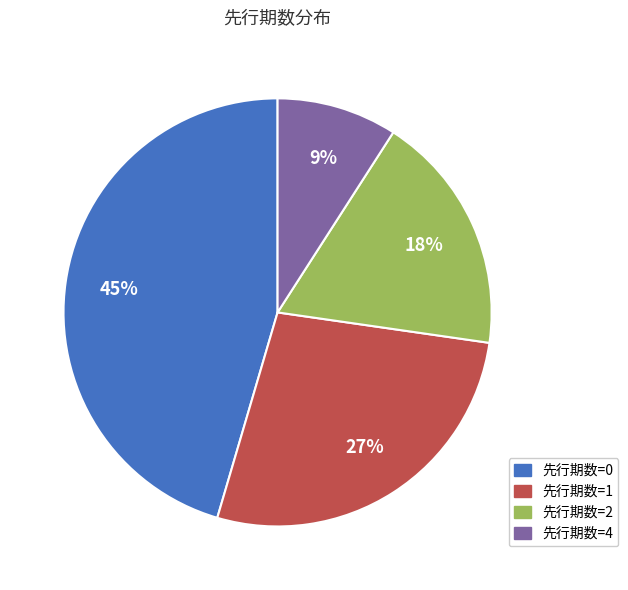

To the nearest percent, what is the difference between the largest and smallest slice percentages?

36%